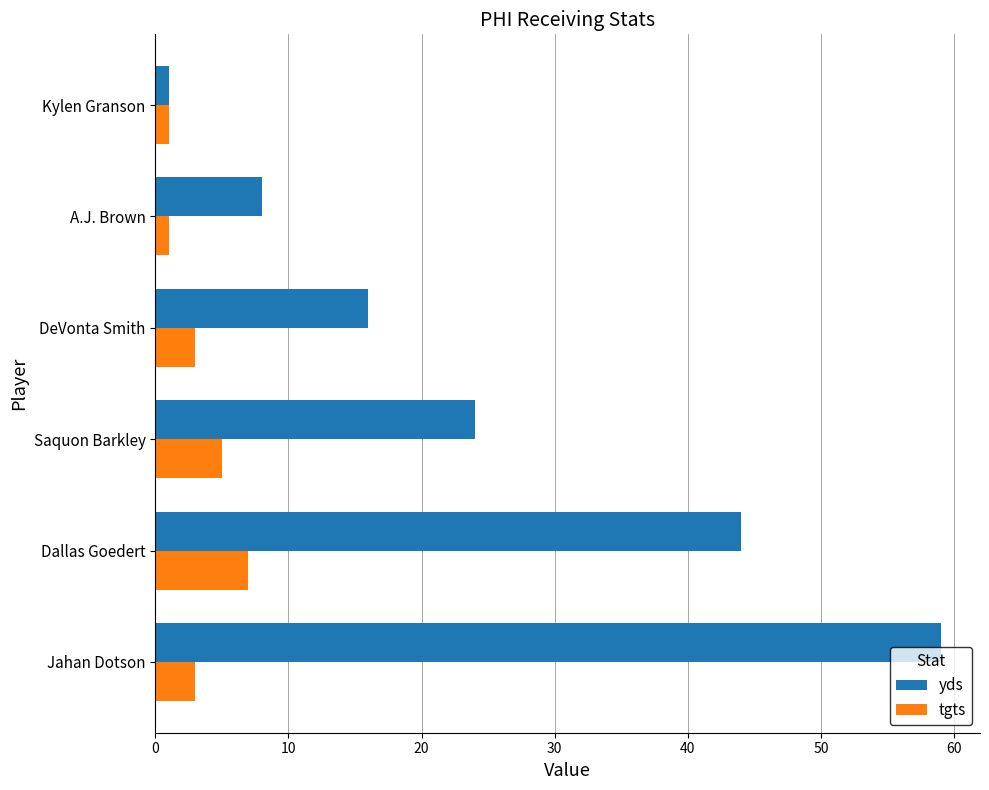

At which category is the sum across all series the highest?

Jahan Dotson